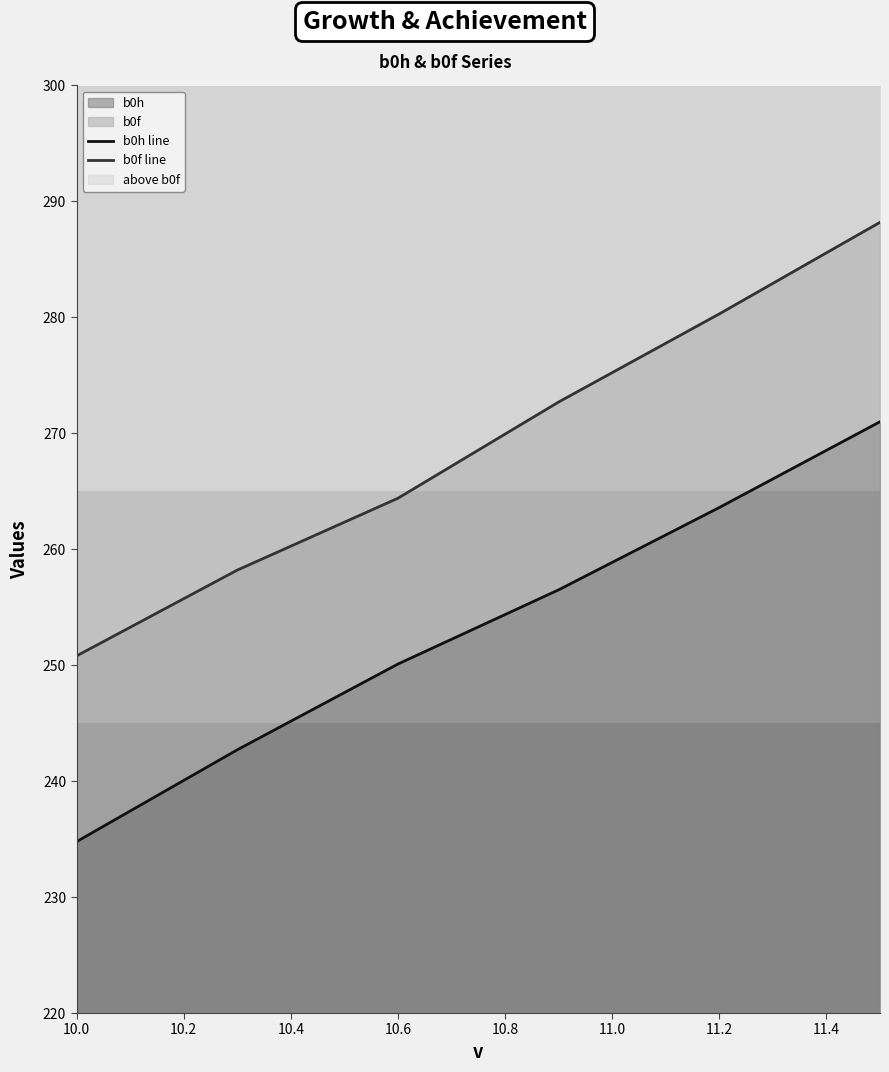

Where is b0h nearest to the value 252?

10.6